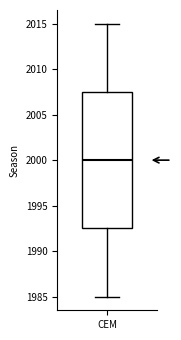

Transcribe this box plot: give where the median line is, the range the box spans, and where the two whiskers end, as read against the y-axis. The values are not printed on the chart, so give them approximately, as read against the axis.

median 2000.0, box 1992.5 to 2007.5, whiskers 1985.0 to 2015.0